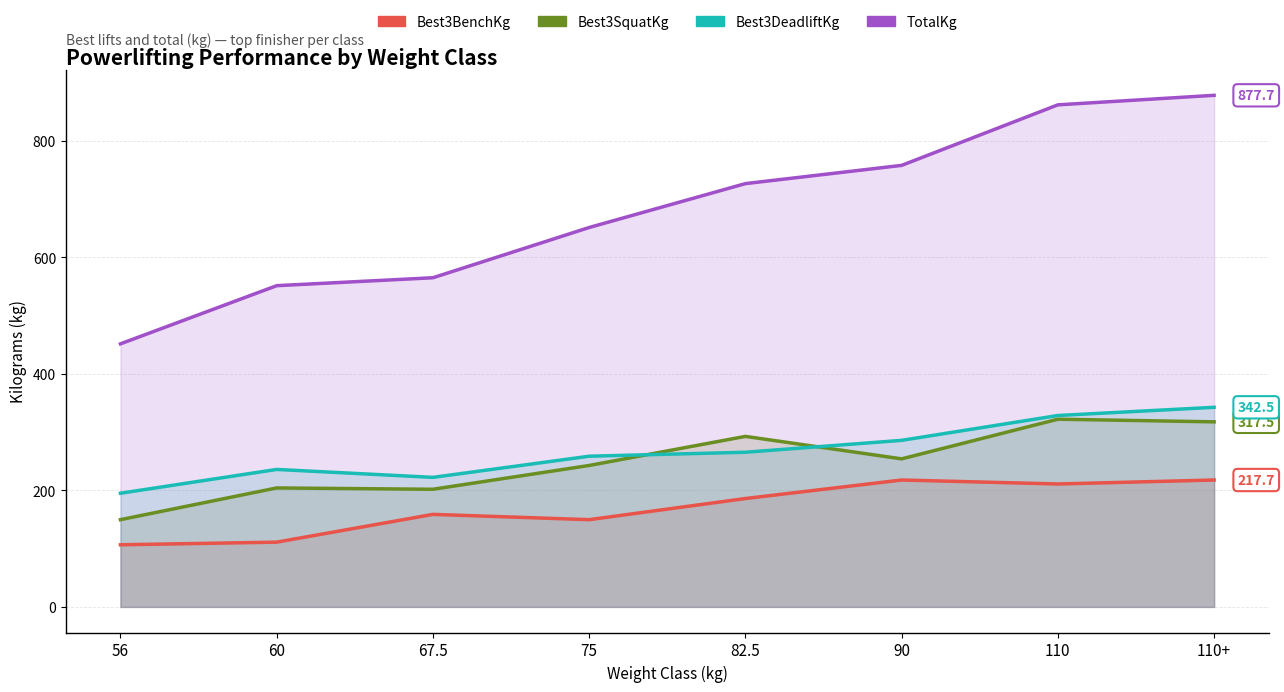

At how many categories does at least one series exceed 145?

8